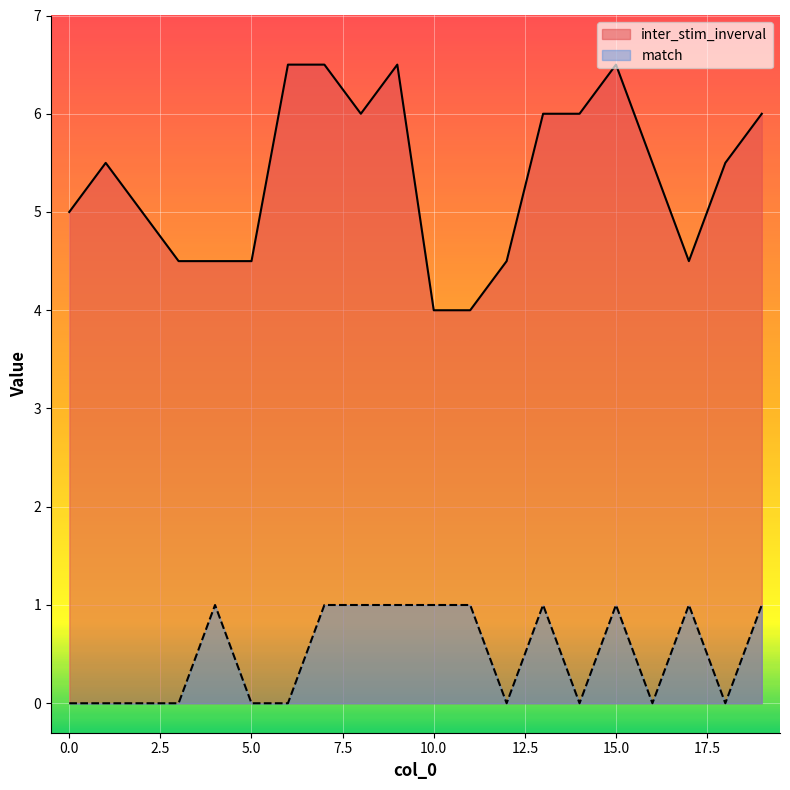

Where is the first local maximum for inter_stim_inverval?

1